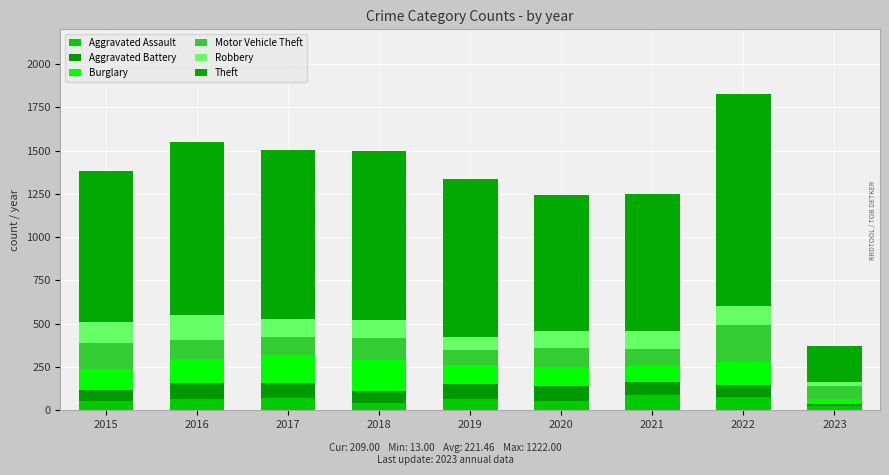

Which series has the widest spread of values?

Theft